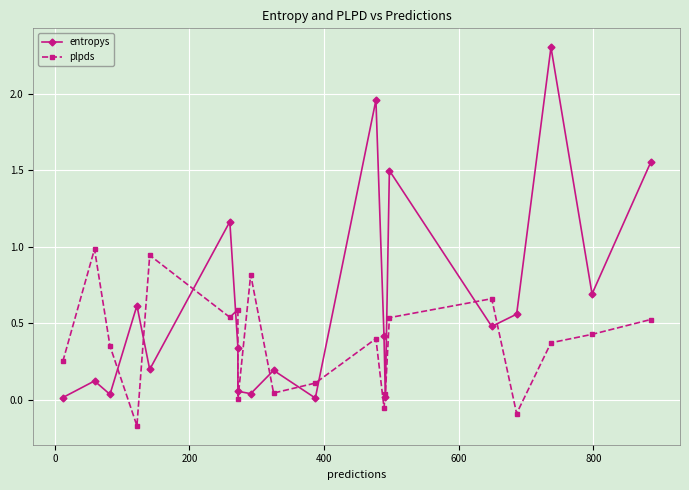

How many times do plpds and entropys cross each other?

13